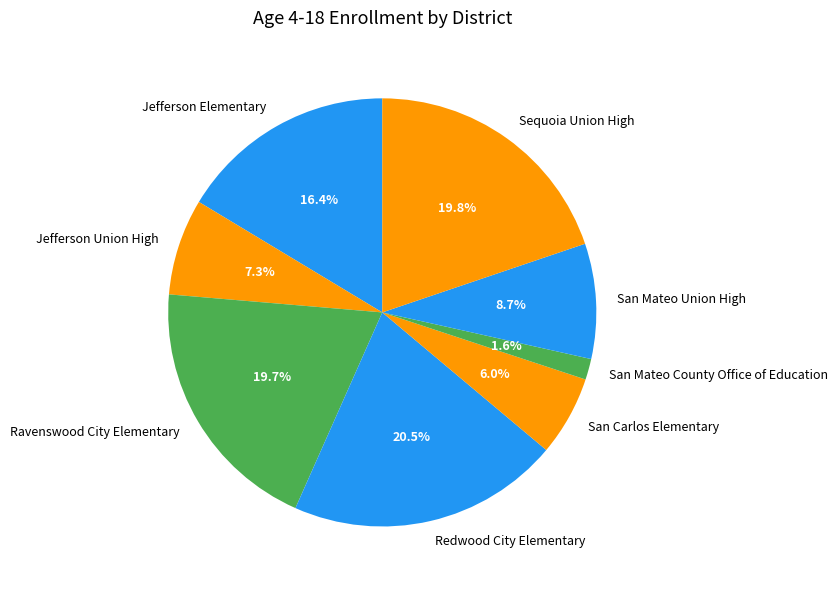

Which category has the smallest portion of the pie?

San Mateo County Office of Education